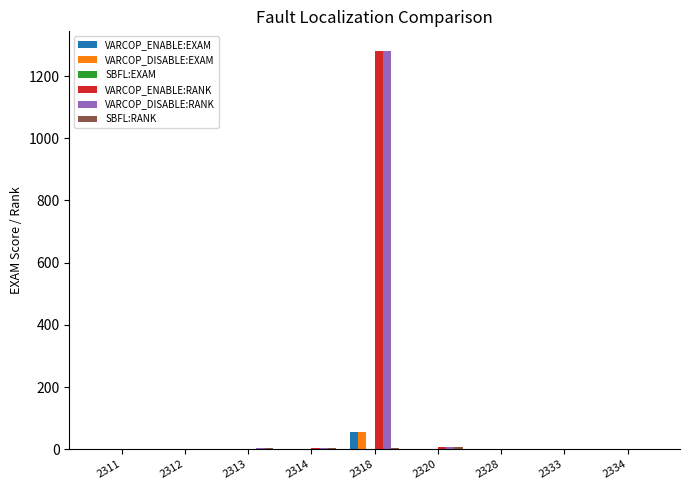

True or false: VARCOP_ENABLE:EXAM has a value of 0.1 at 2314.

True